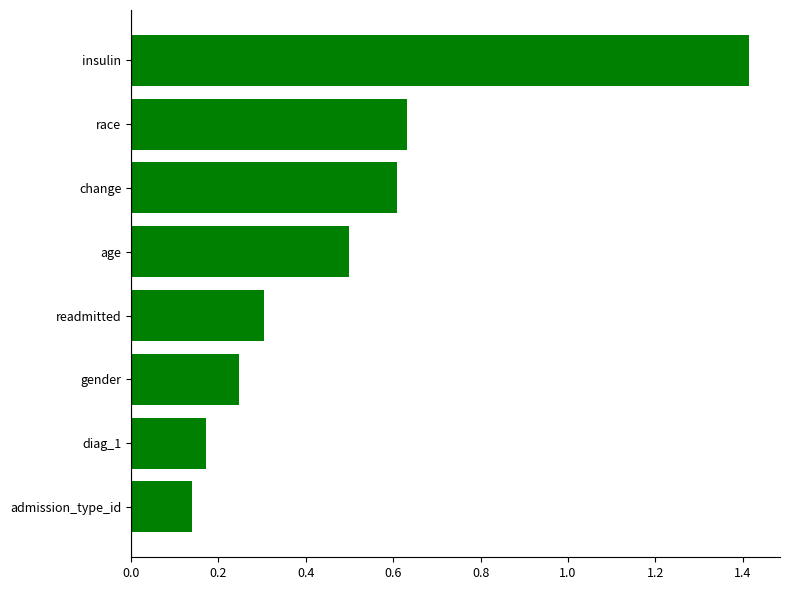

What is the greatest value displayed?

1.4